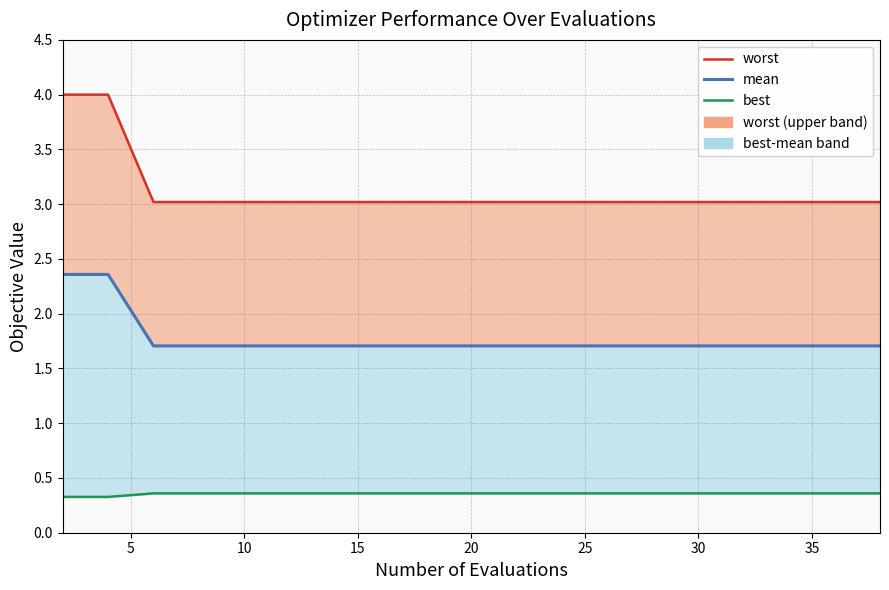

True or false: best_line and worst_line cross at least once.

False